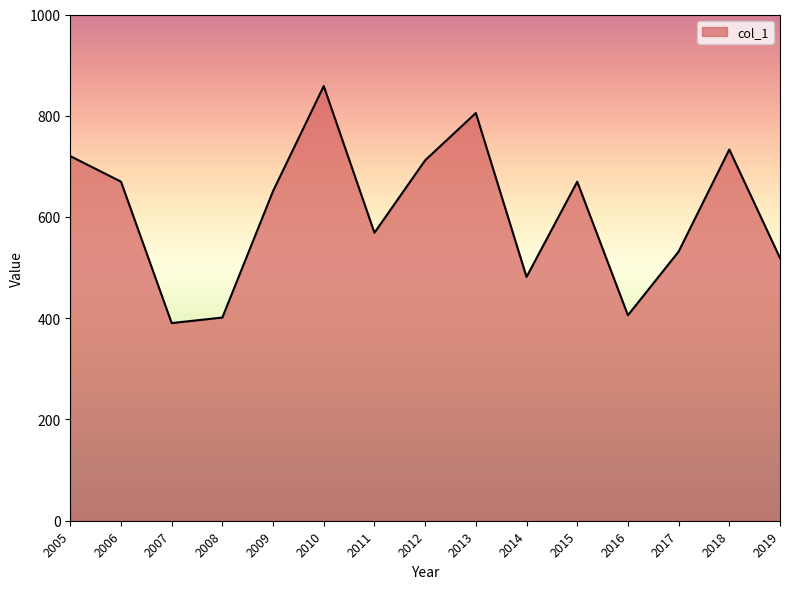

Where is the data nearest to the value 624?

2009